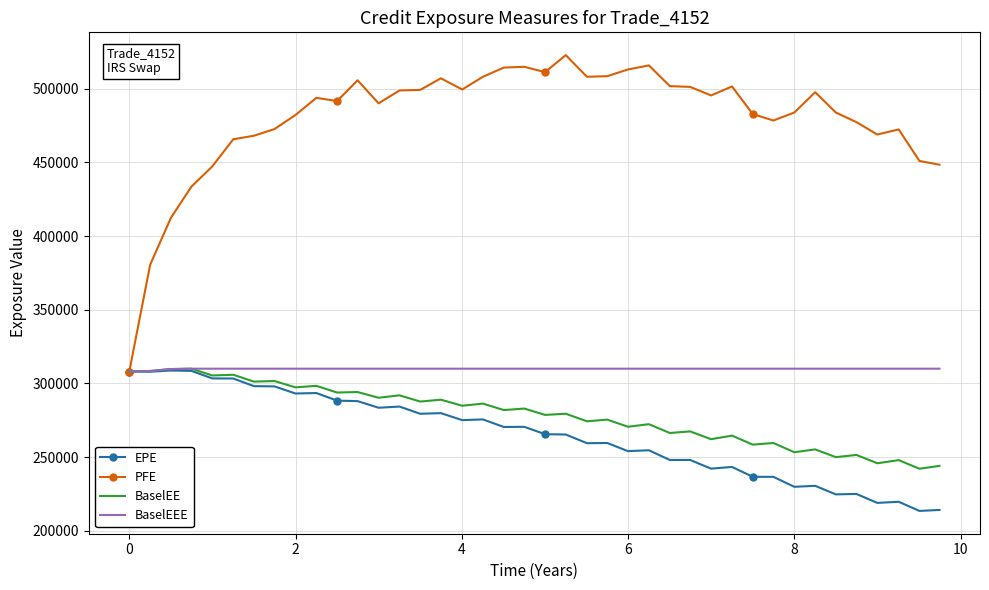

At how many categories does at least one series exceed 423235?

37